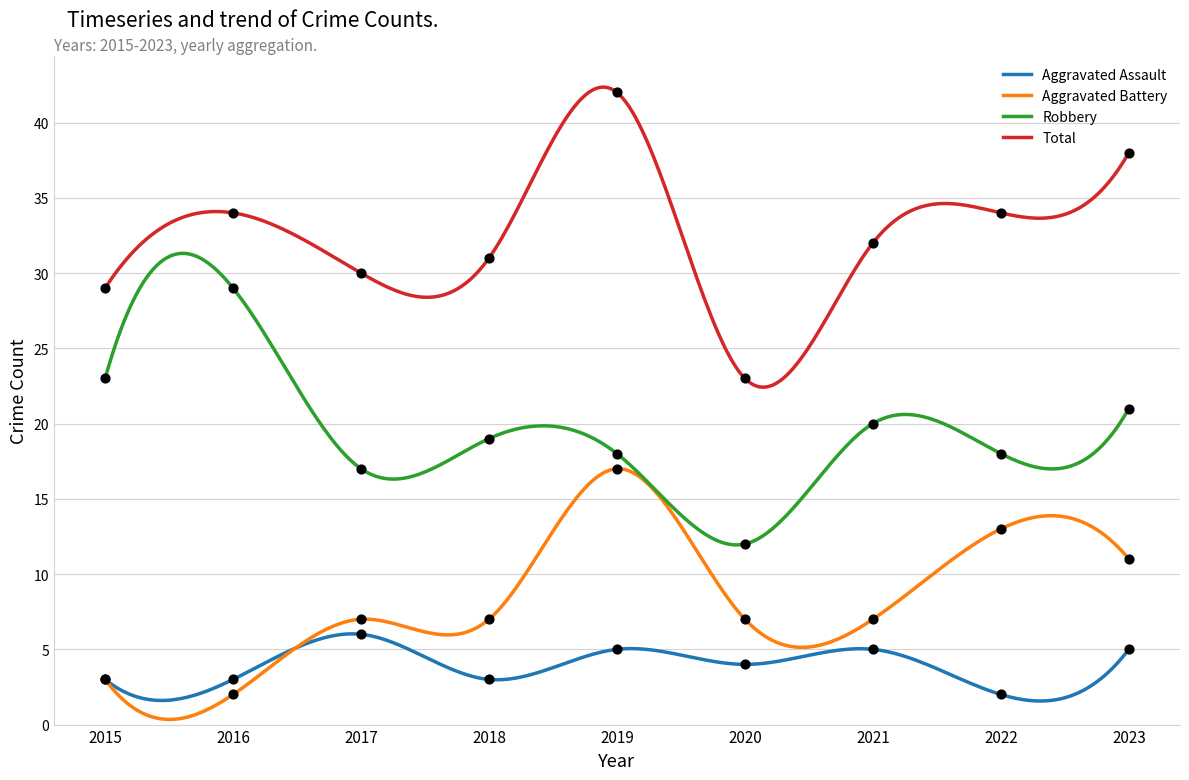

What are all the series names shown in the legend?

Aggravated Assault, Aggravated Battery, Robbery, Total